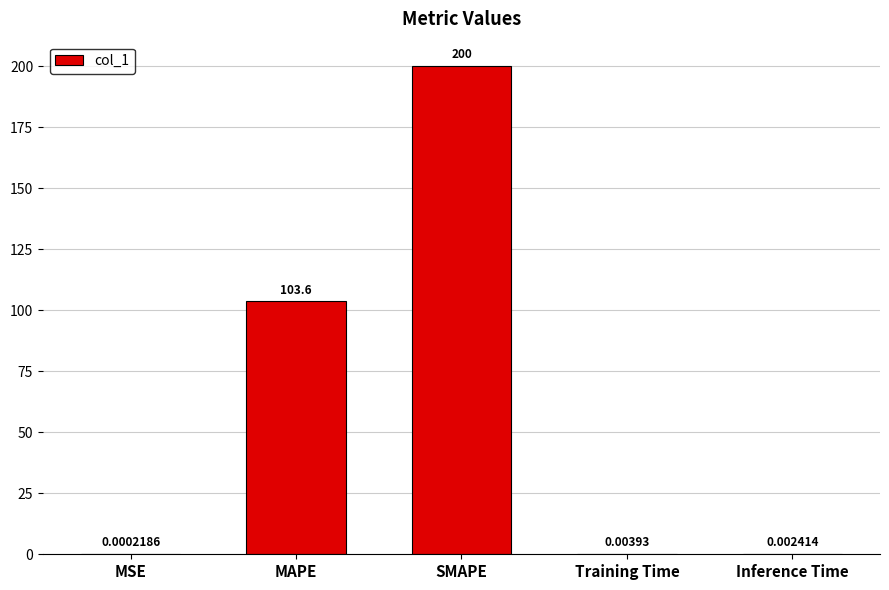

Which label corresponds to the largest value in the chart?

SMAPE